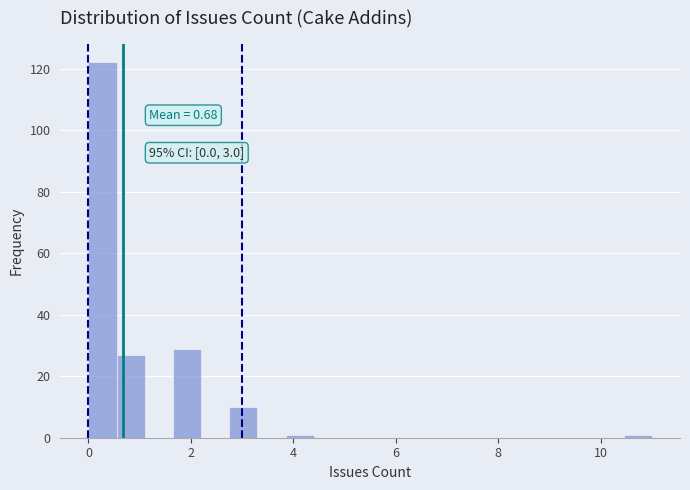

Around what value on the x-axis is the tallest bar? Give the approximate position of its centre, as read against the axis.

0.2